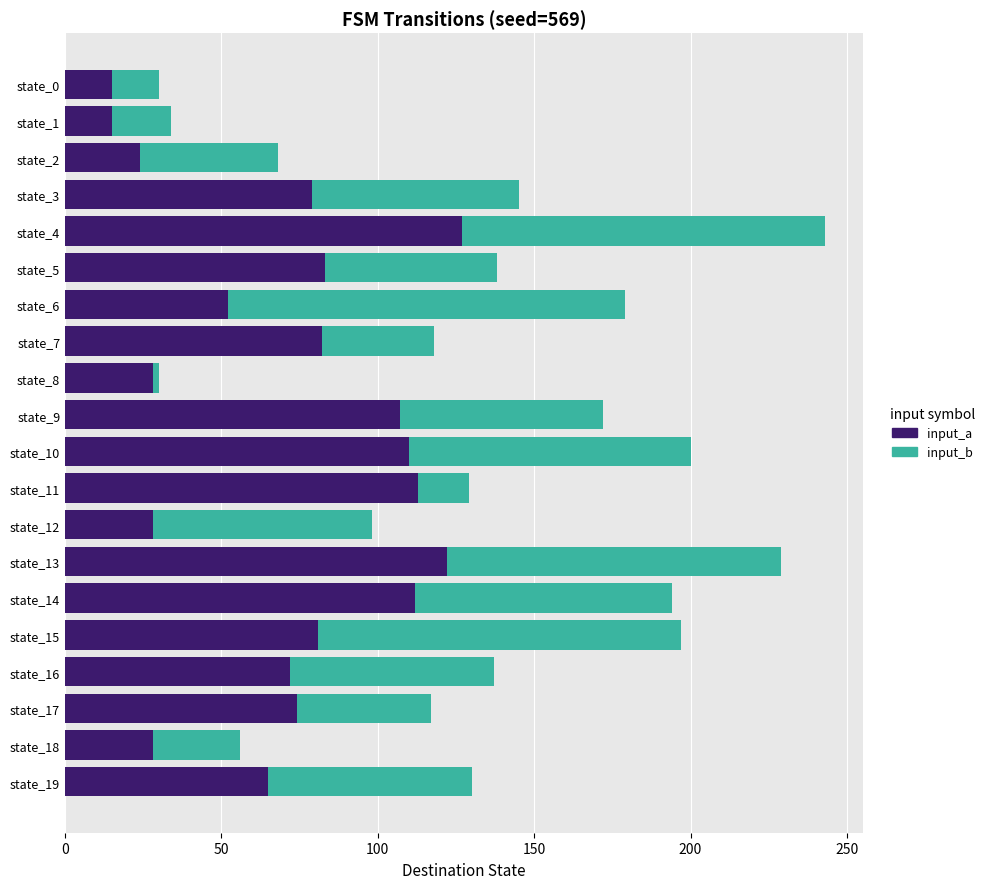

Is it true that input_a equals 17 at state_6?

False